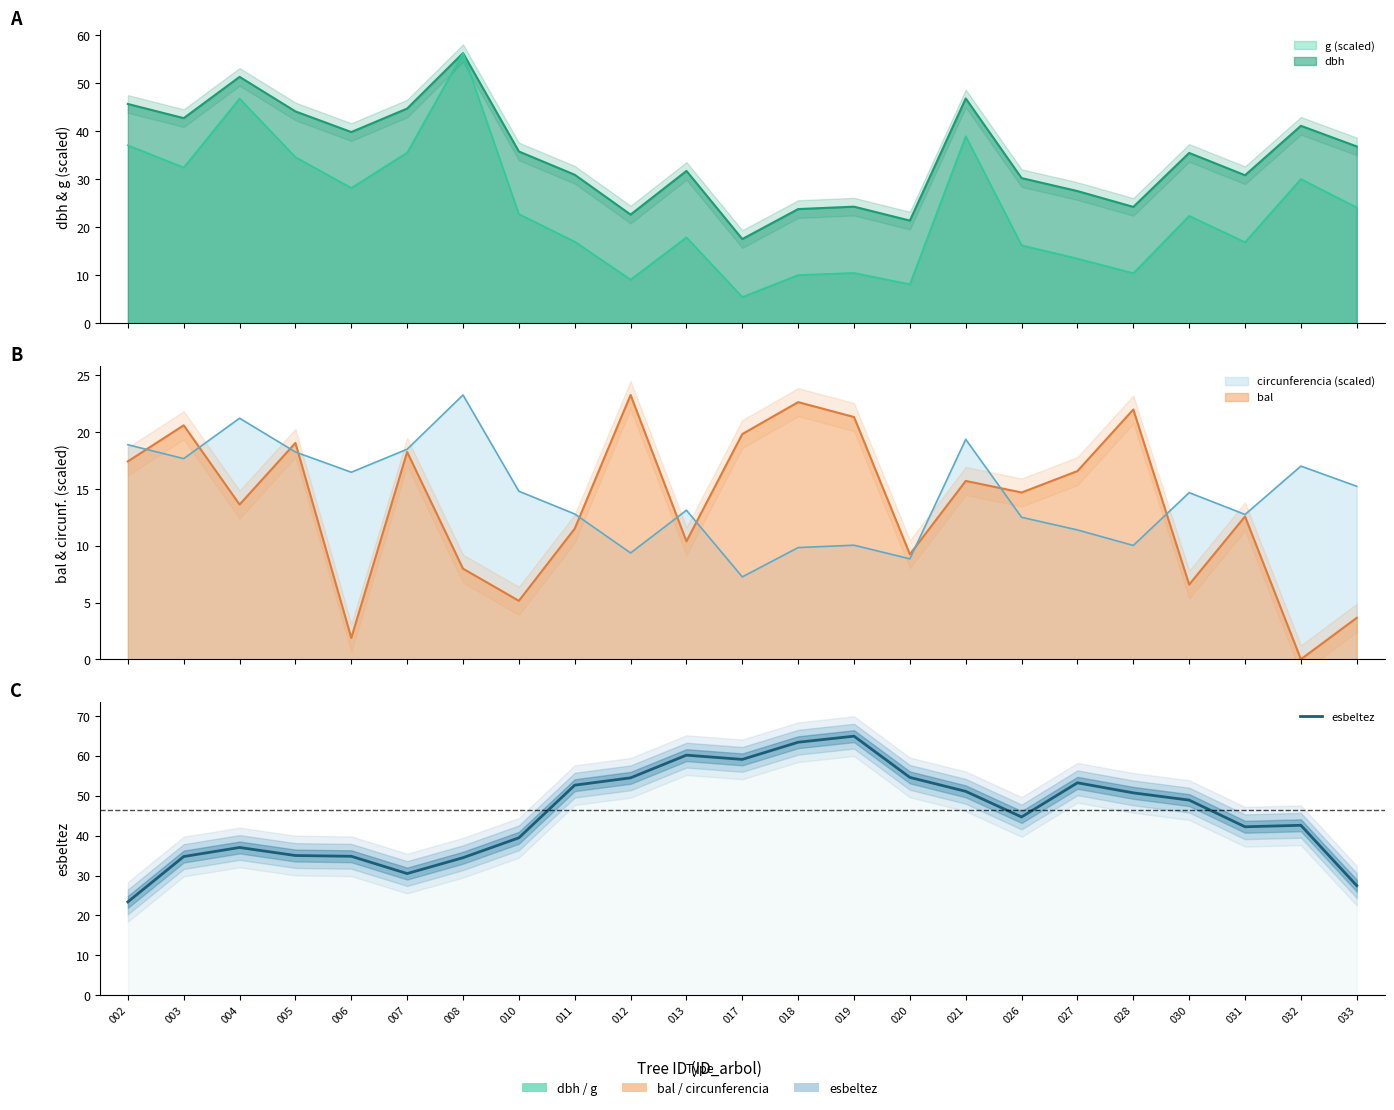

How many points are higher than both their immediate neighbors (excluding endpoints)?

5